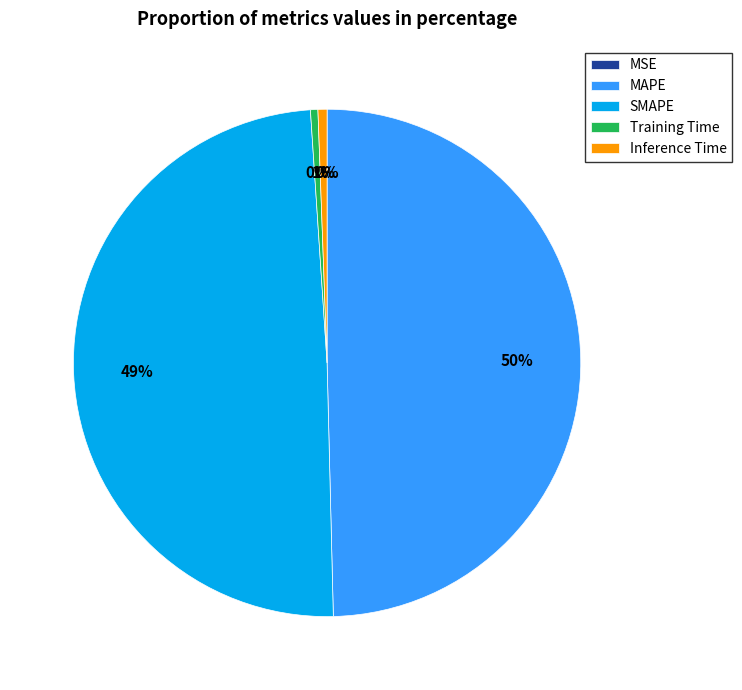

True or false: MAPE accounts for 50% of the total.

True